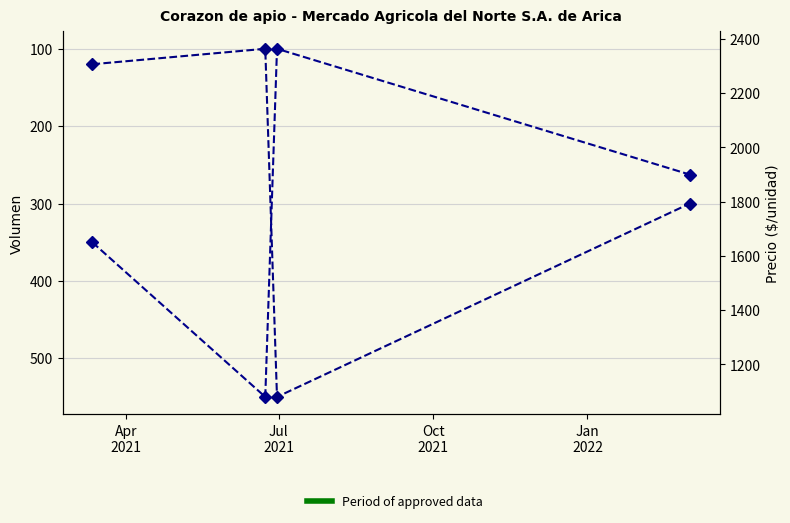

The value of Precio promedio ponderado at Jan
2022 is 884. True or false?

False